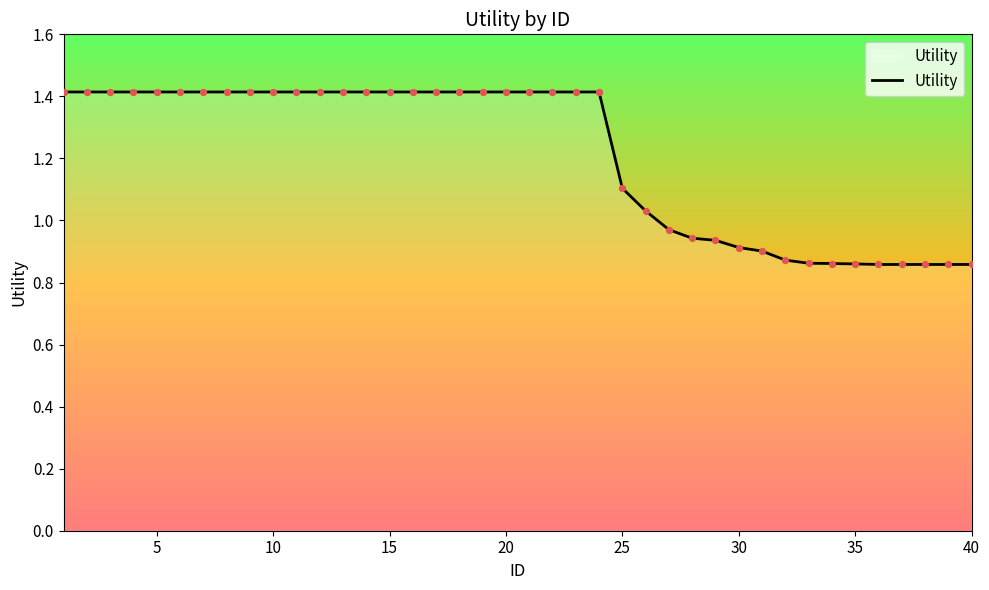

What is the difference between the maximum and minimum values?

0.6